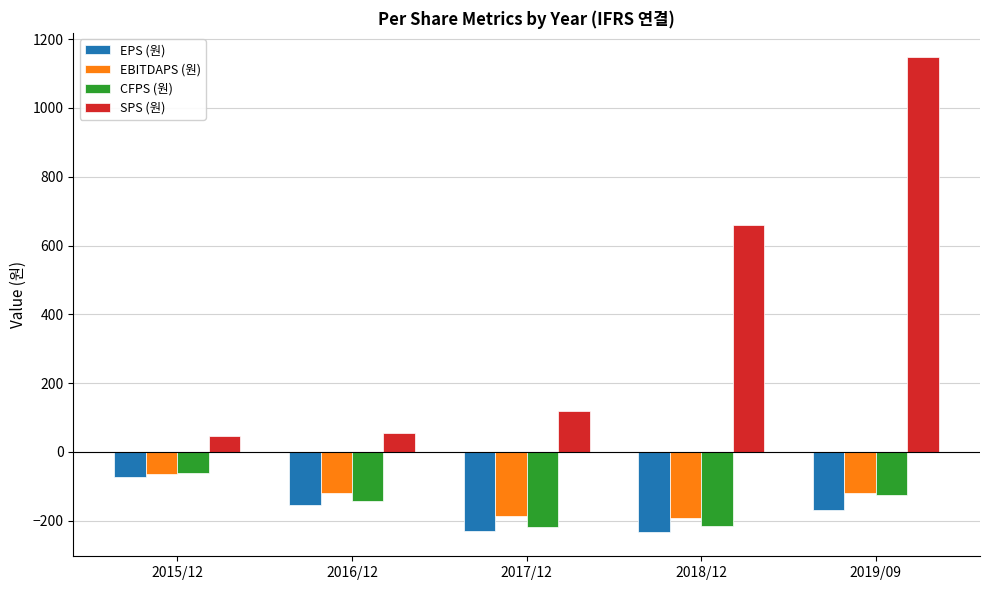

How many values in the EPS (원) series are below -169?

2